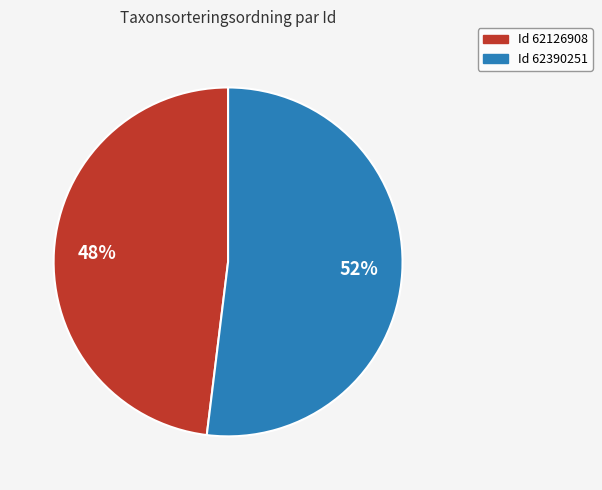

Is there a majority slice in this chart?

Yes